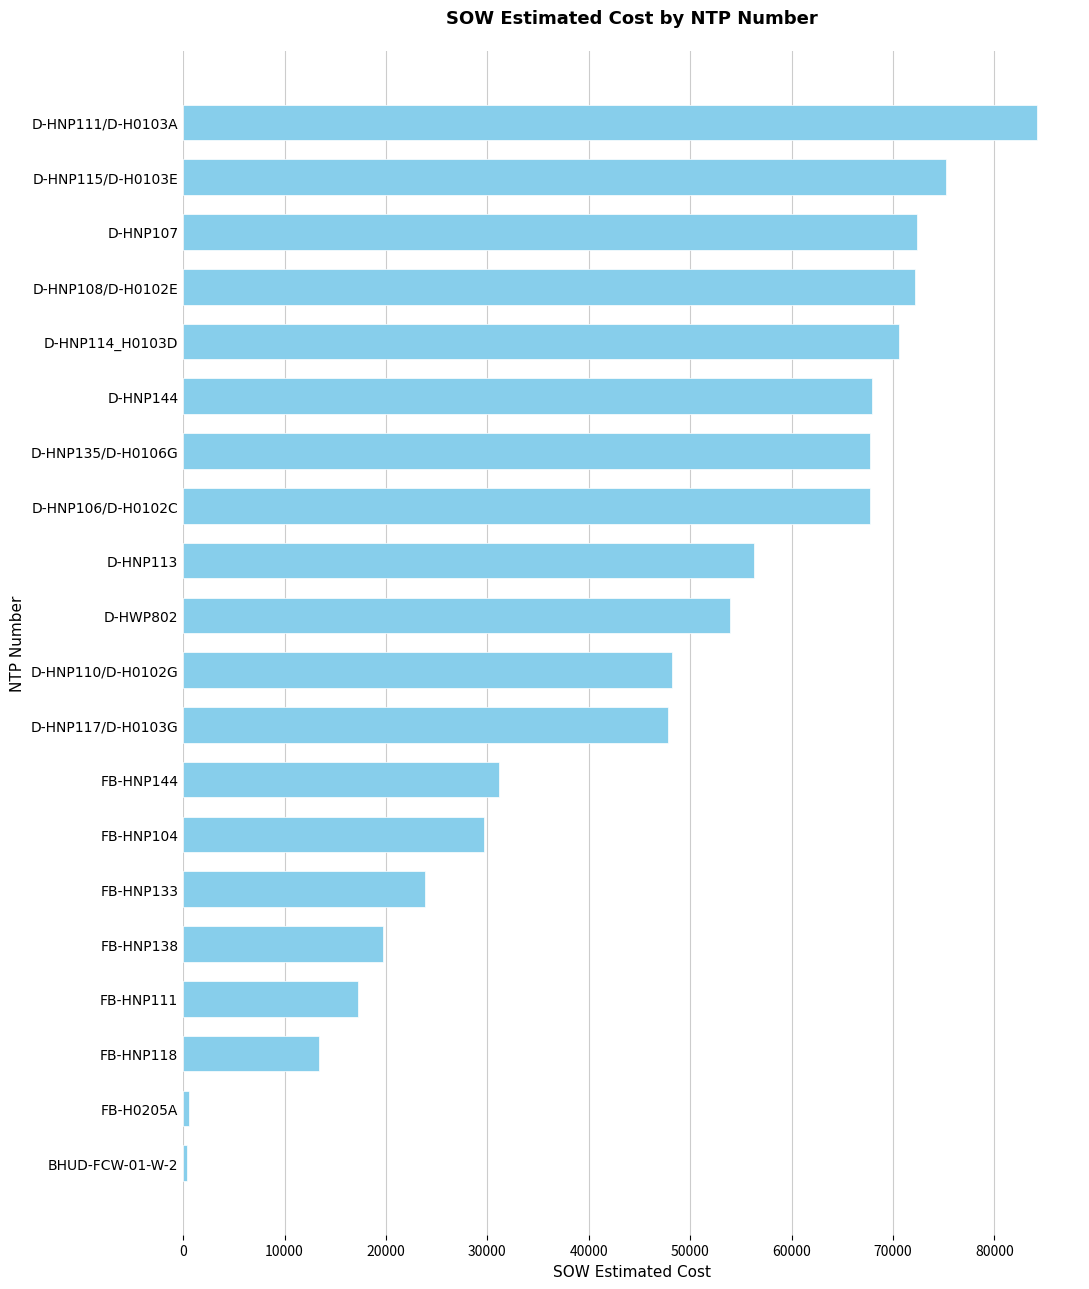

Are the bars grouped side by side (vs. stacked)?

No